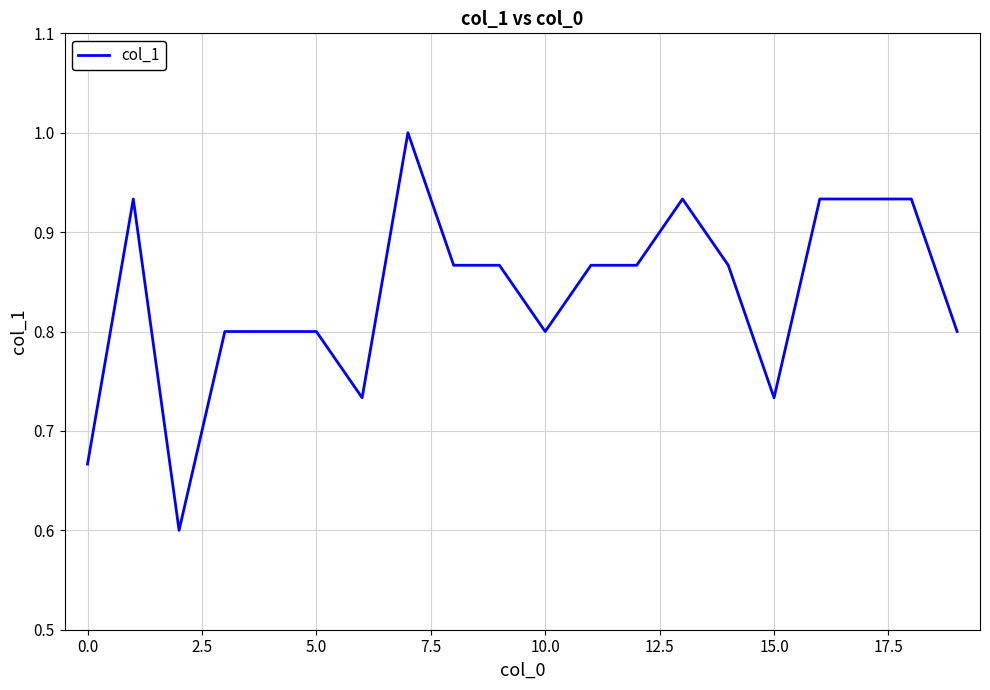

What is the minimum value shown in the chart?

0.6